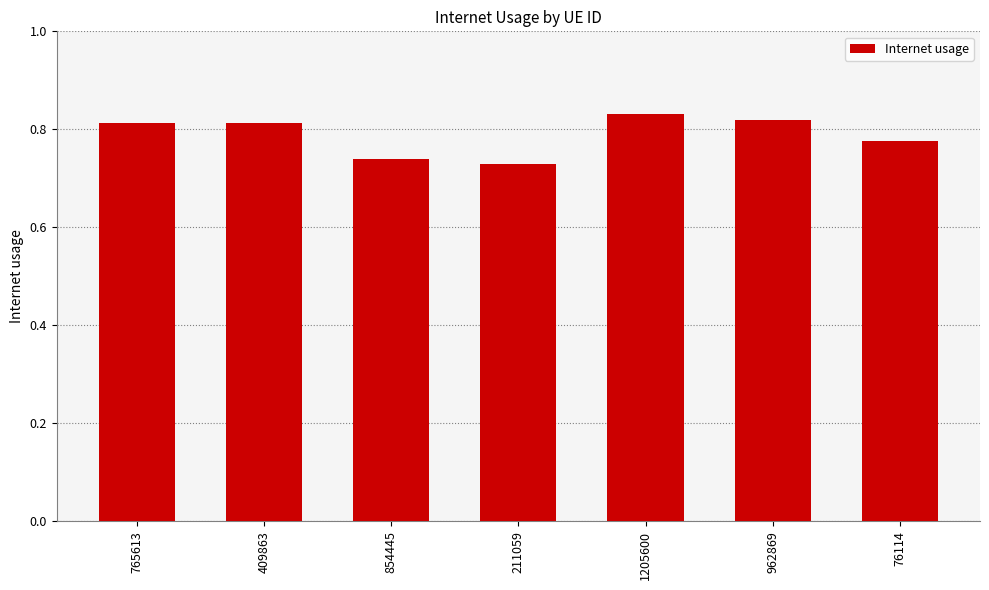

True or false: the data shows 0.5 at 1205600.

False